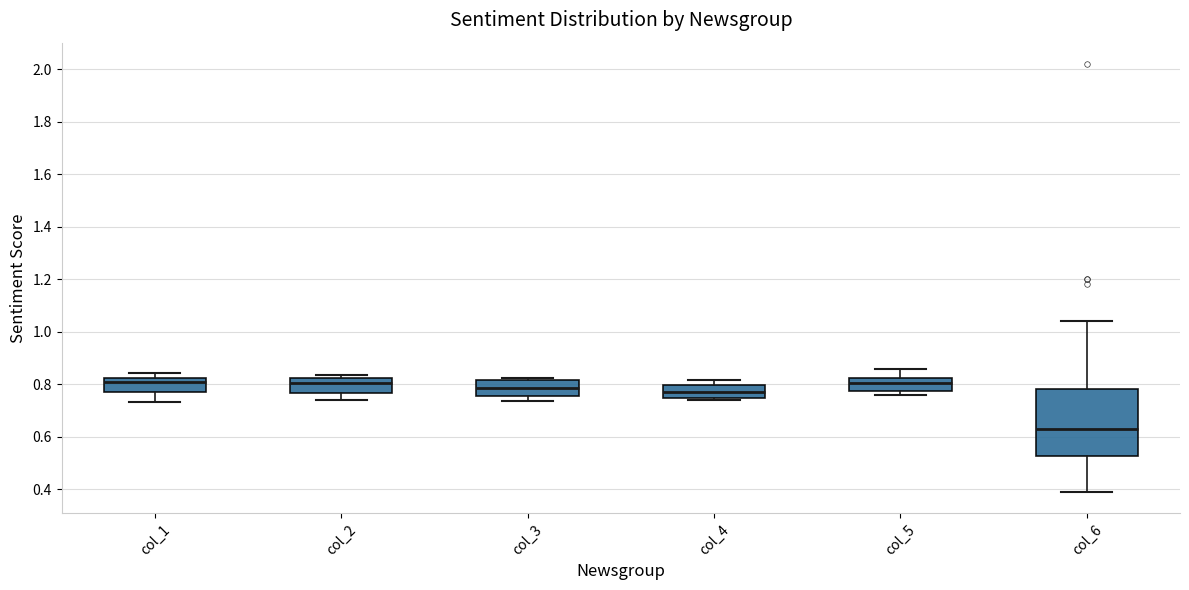

Where is the lower edge of the box for col_5 on the y-axis? The values are not printed on the chart, so give them approximately, as read against the axis.

0.78